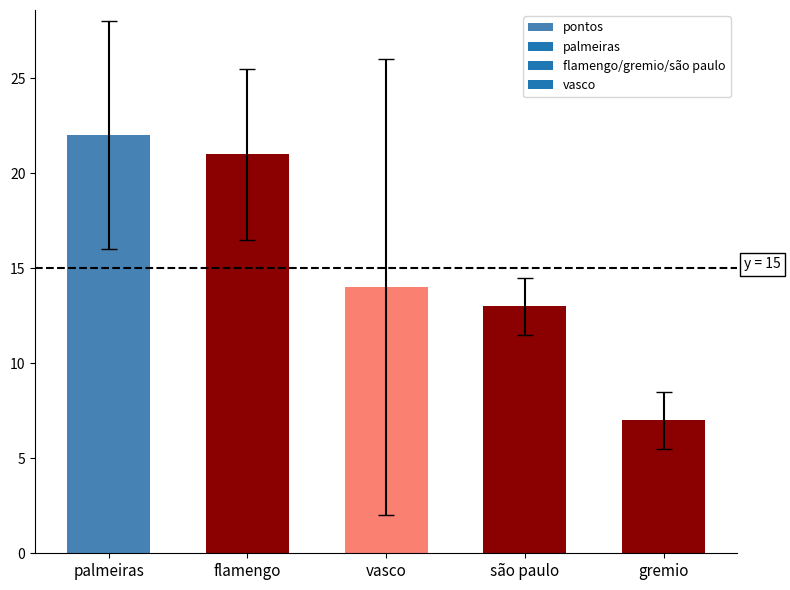

How many bars are there in total?

5